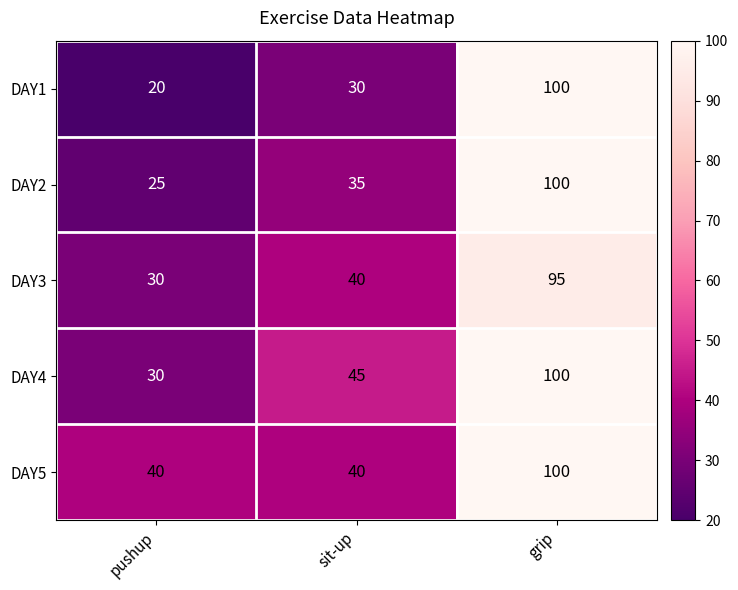

Which category has the lowest value across all series?

pushup